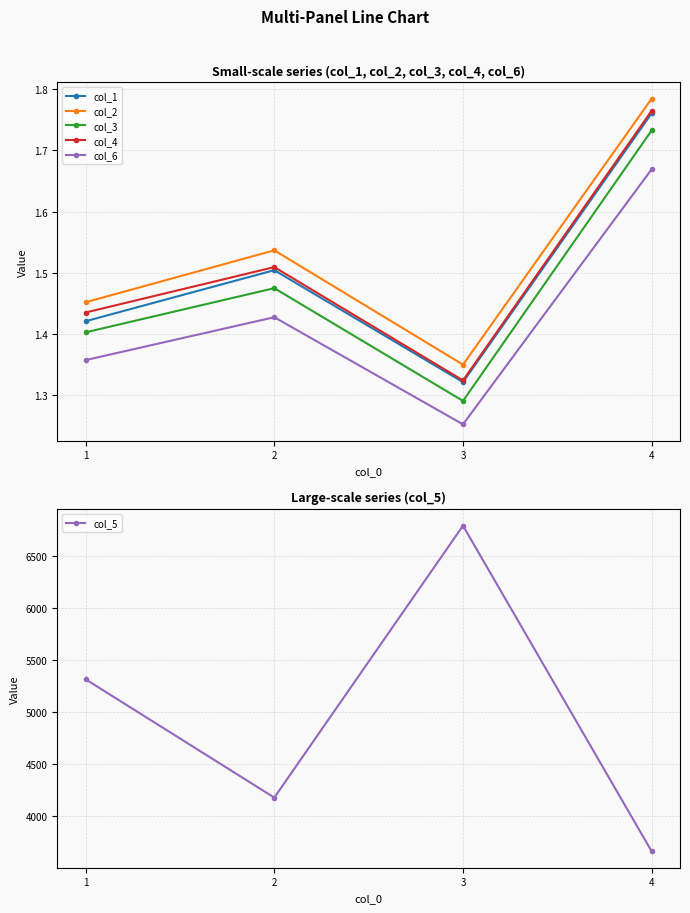

What is the value of the col_1 point at the 3rd from the left?

1.3